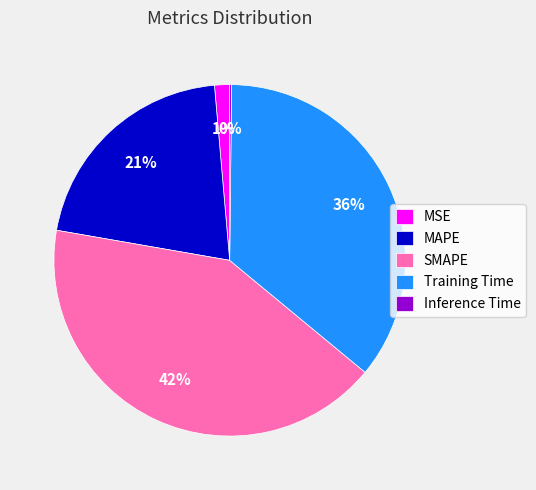

Which slice is the largest?

SMAPE